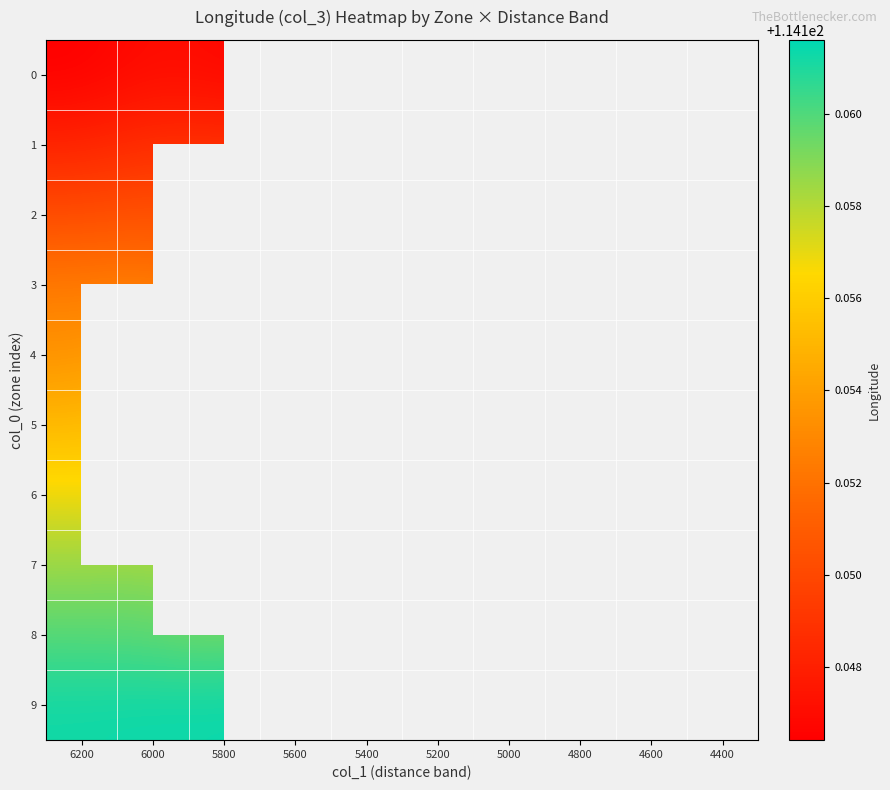

The value of 7 at 6200 is 56.2. True or false?

False